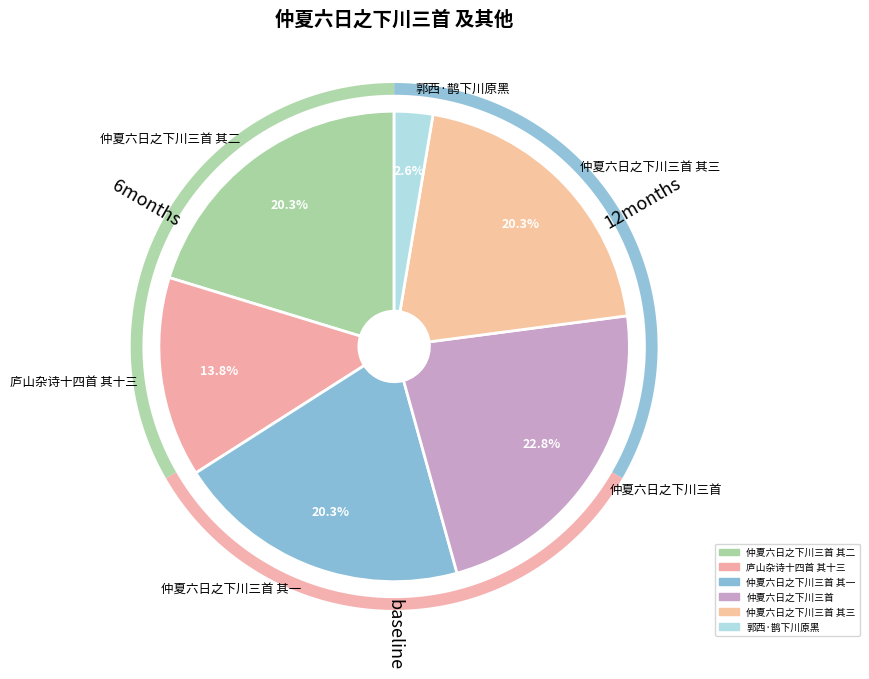

Approximately how many times larger is the value at 仲夏六日之下川三首 其一 compared to 仲夏六日之下川三首 其二?

1.0